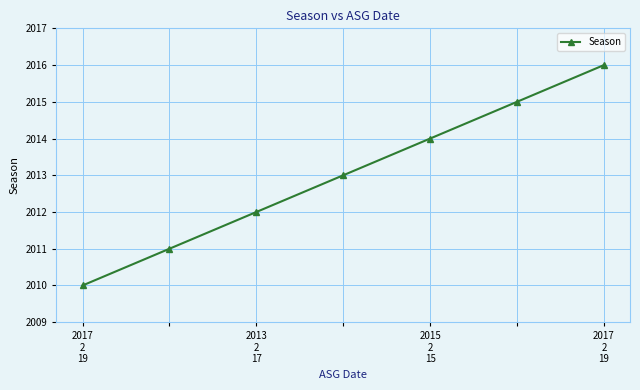

What is the value of the 2nd point from the left?

2011